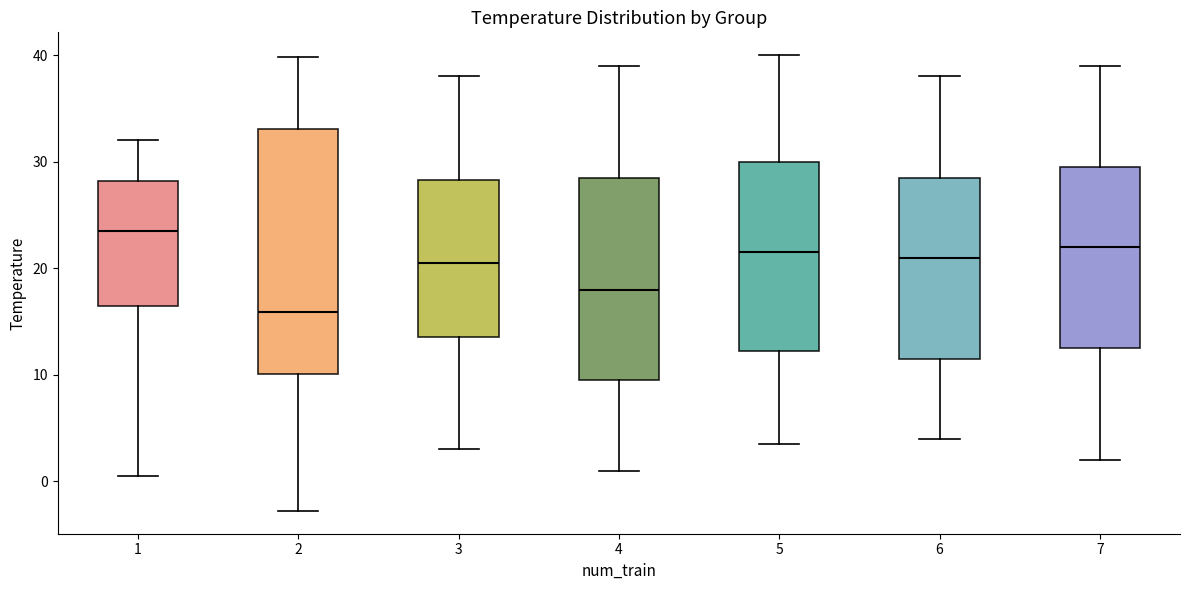

Which box is the tallest, from its lower edge to its upper edge?

2